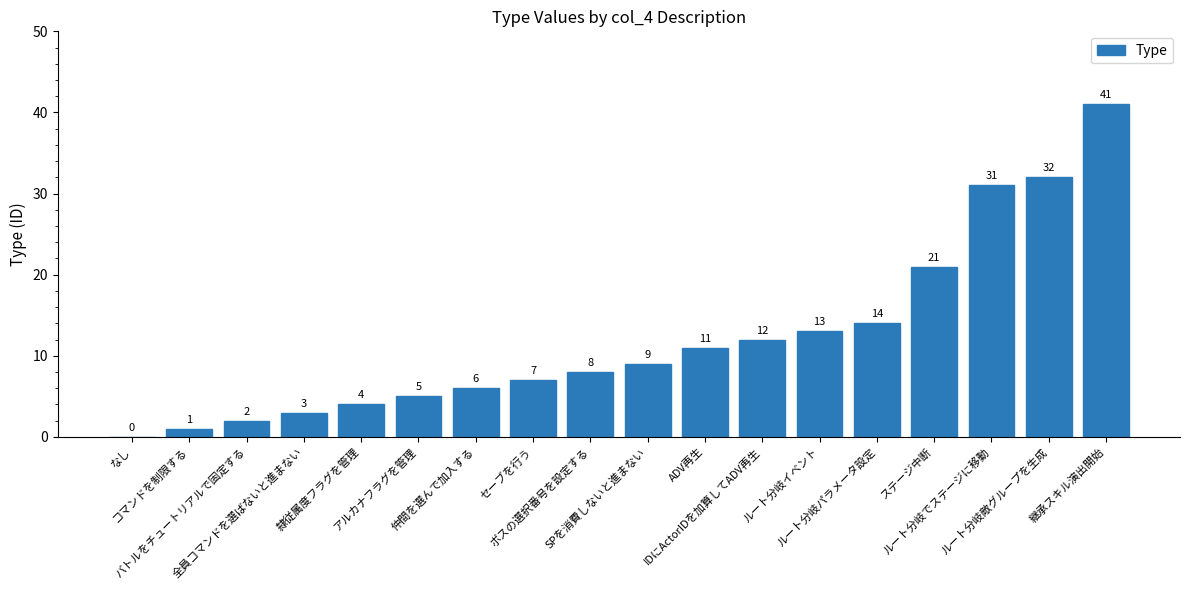

How many distinct data groups are displayed?

1